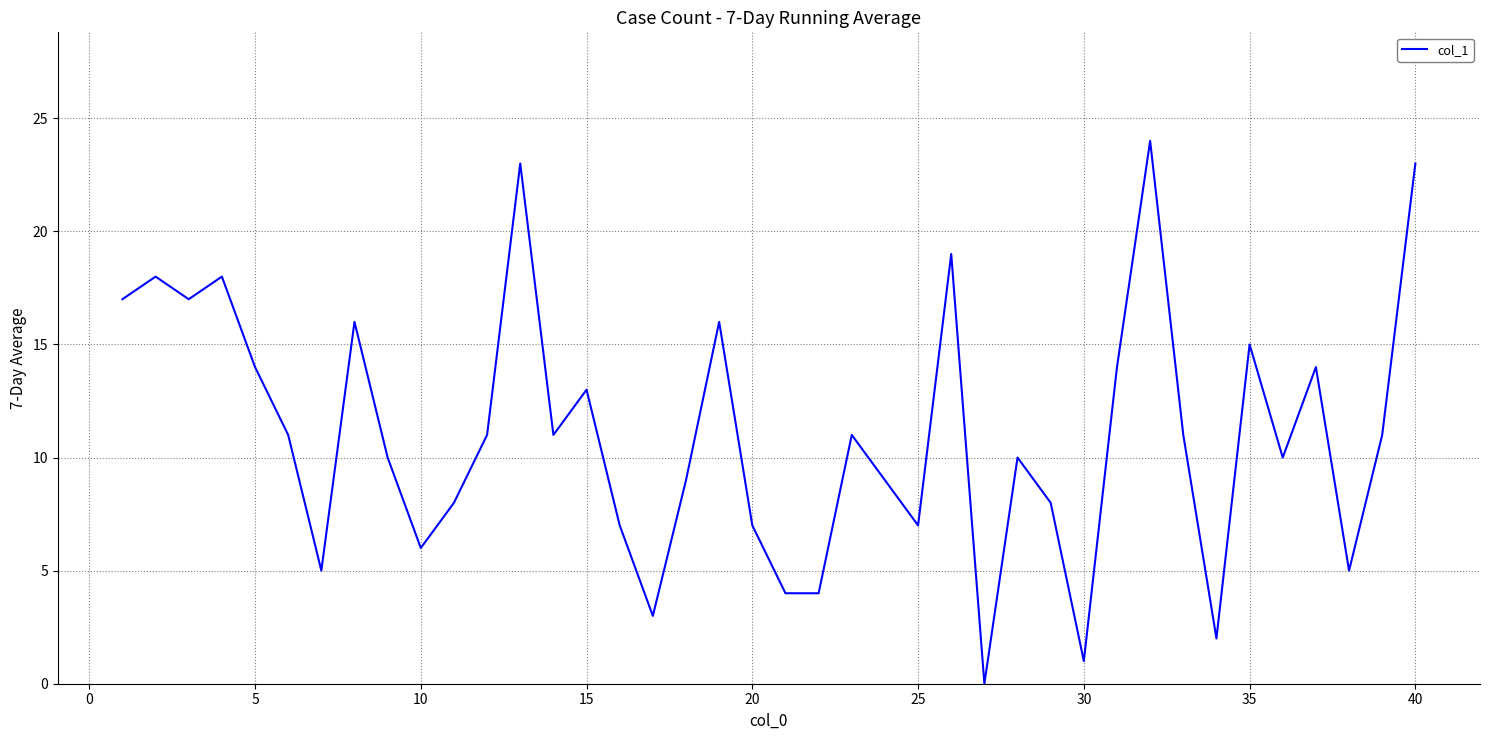

How many lines are shown in the chart?

1